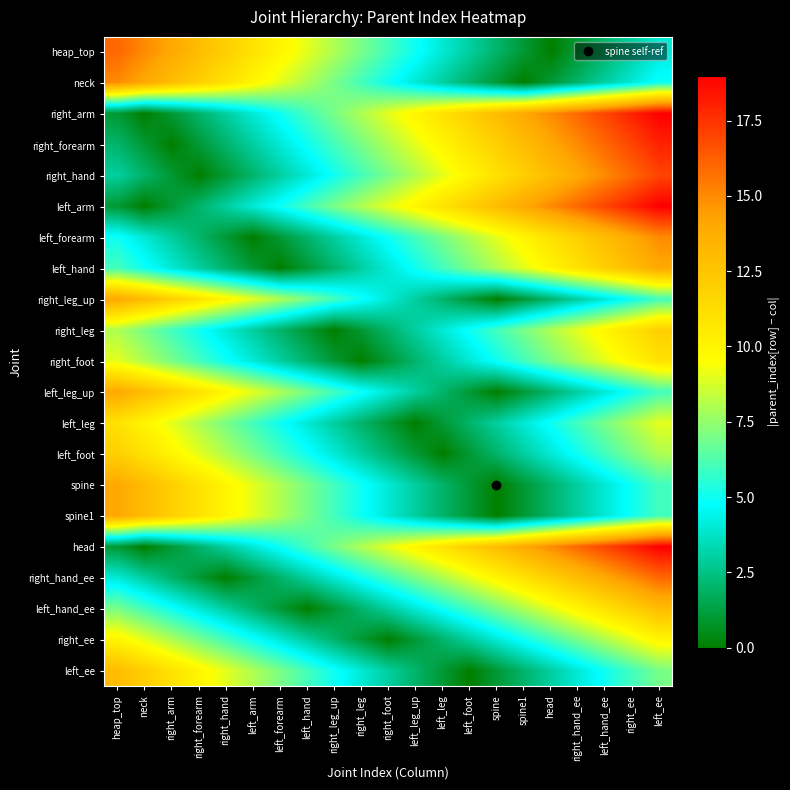

At which category does the chart reach its peak across all series?

left_ee